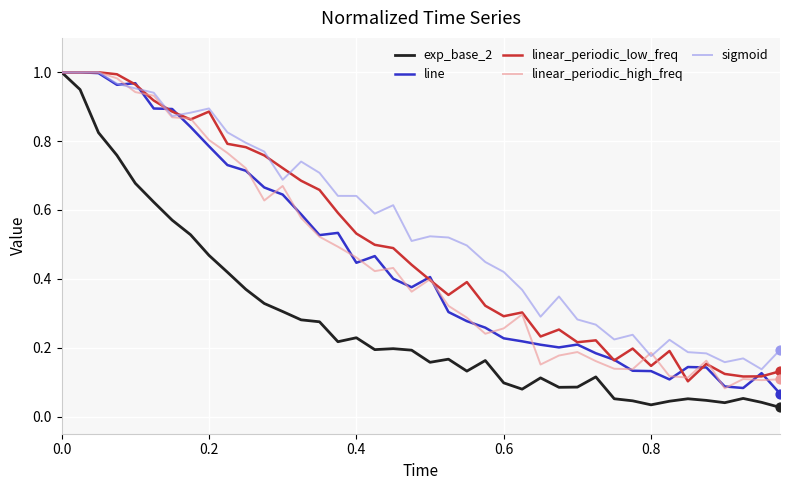

Which series has the widest spread of values?

exp_base_2